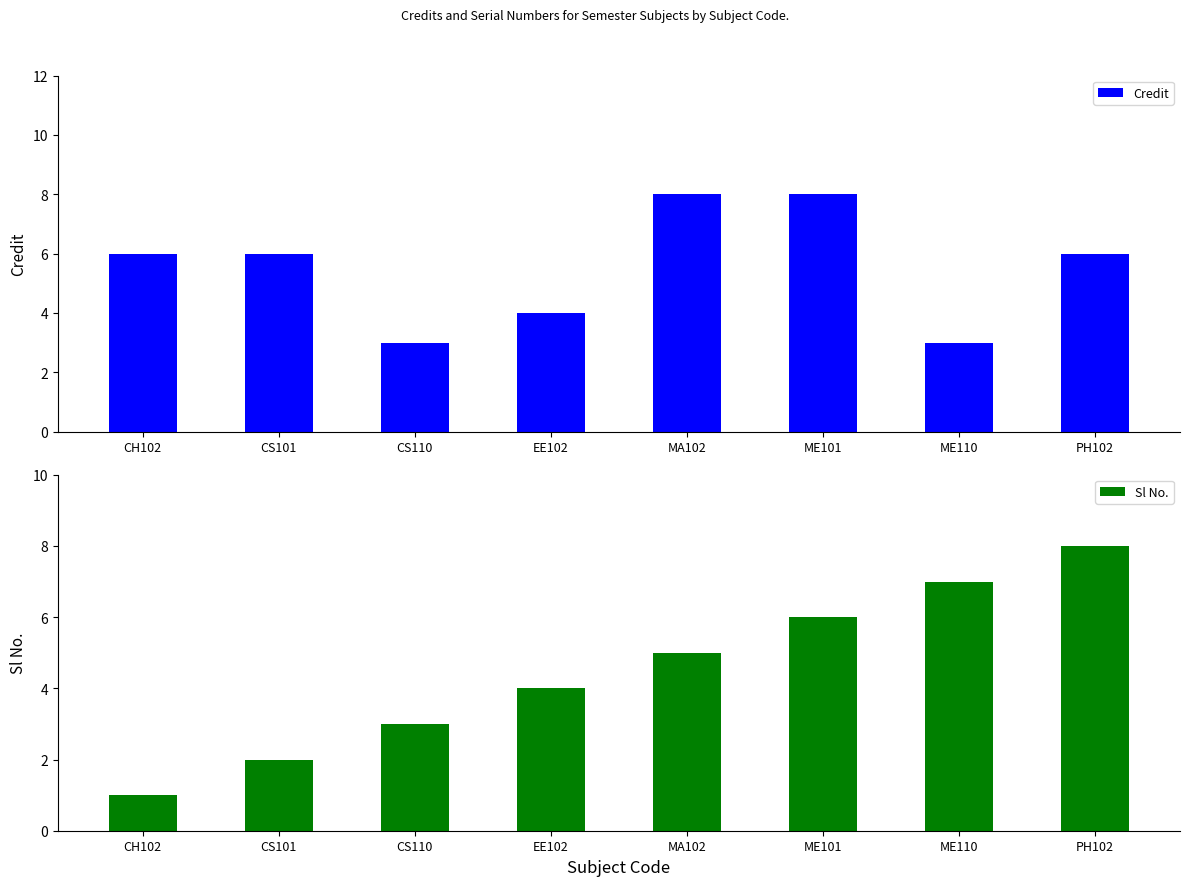

Which has a higher value, CS110 or ME110?

CS110